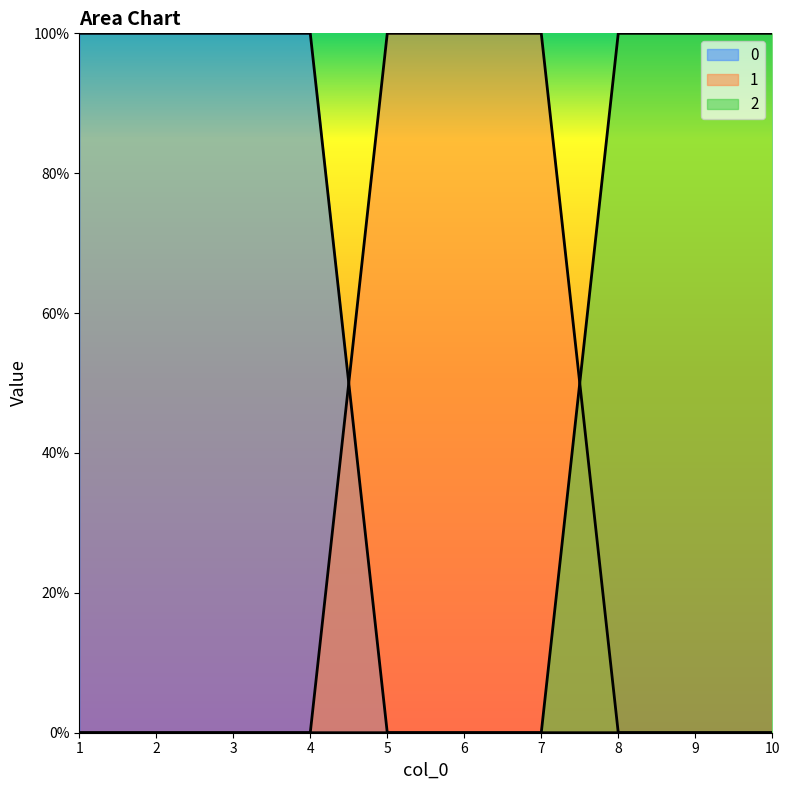

What is the difference between the highest and lowest values at 9?

1